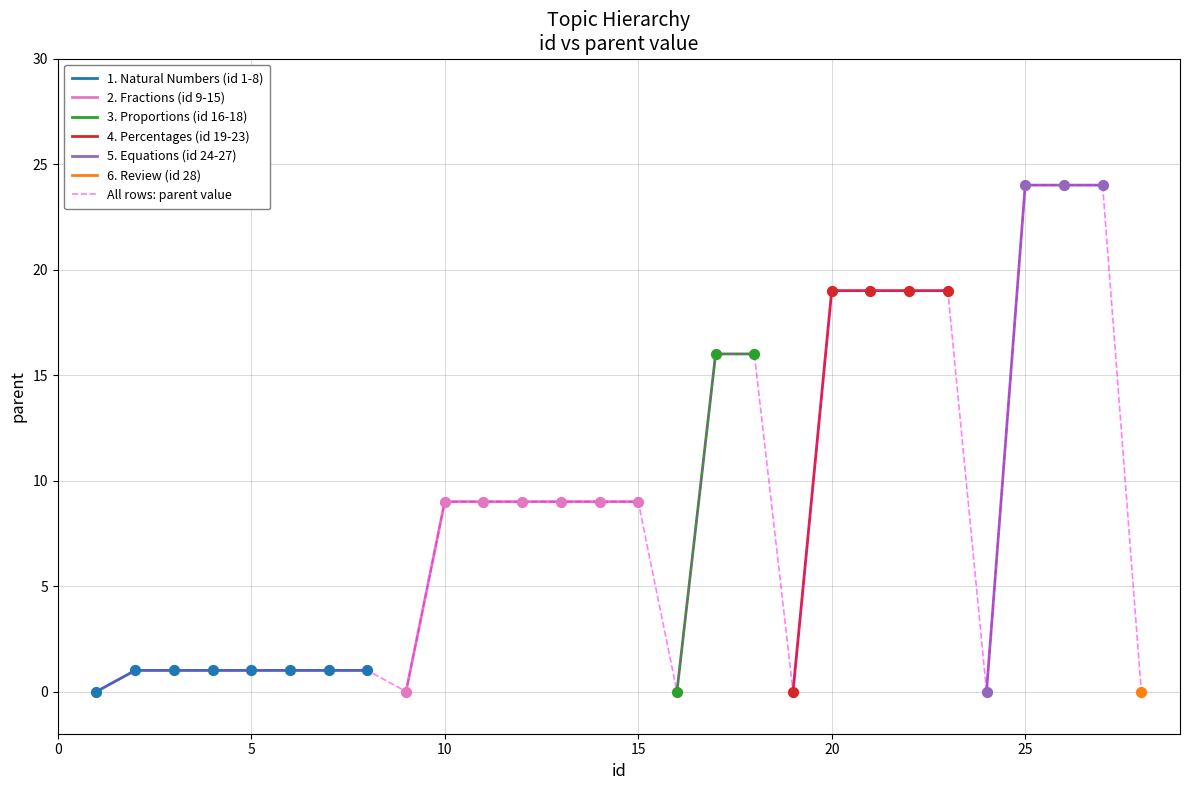

Is it true that All rows: parent value equals 9 at 15?

True